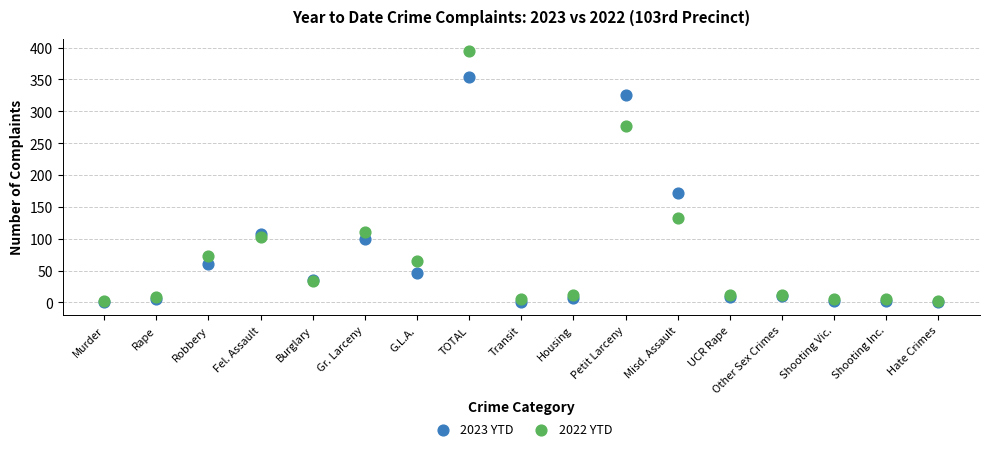

What are all the series names shown in the legend?

2023 YTD, 2022 YTD